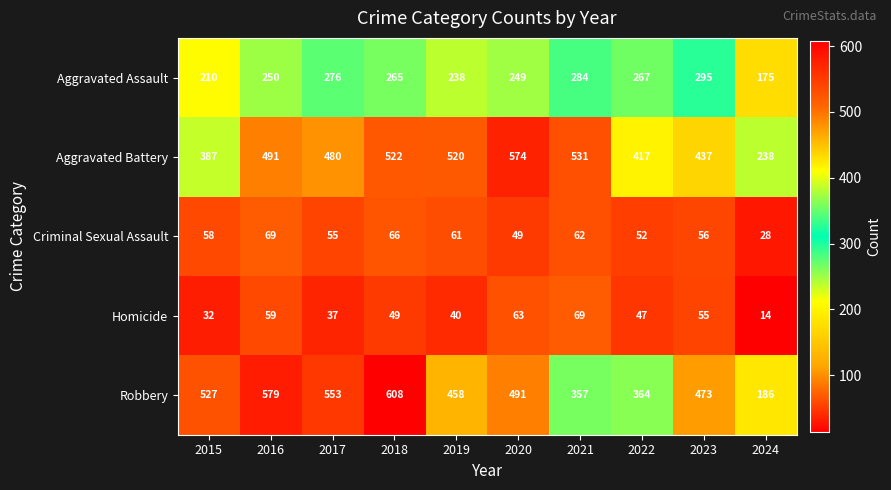

At which label does Homicide first exceed 49?

2016